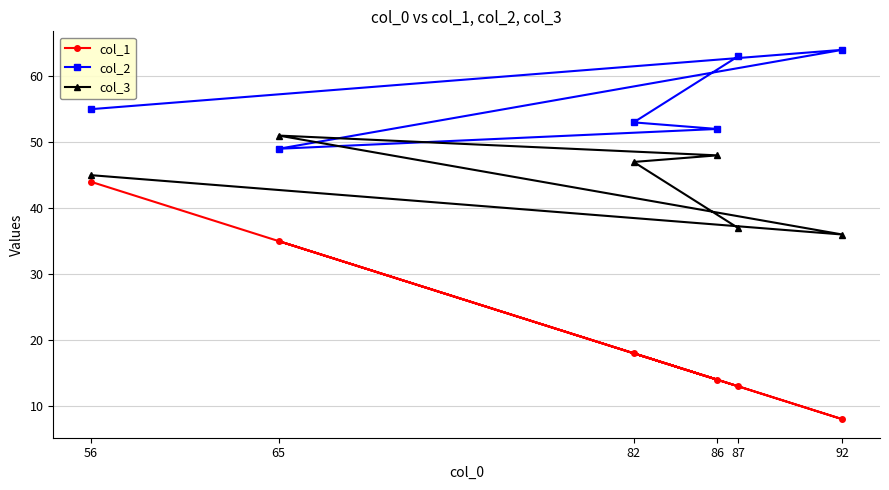

Rank the categories by col_2 value from lowest to highest.

65, 86, 82, 56, 87, 92